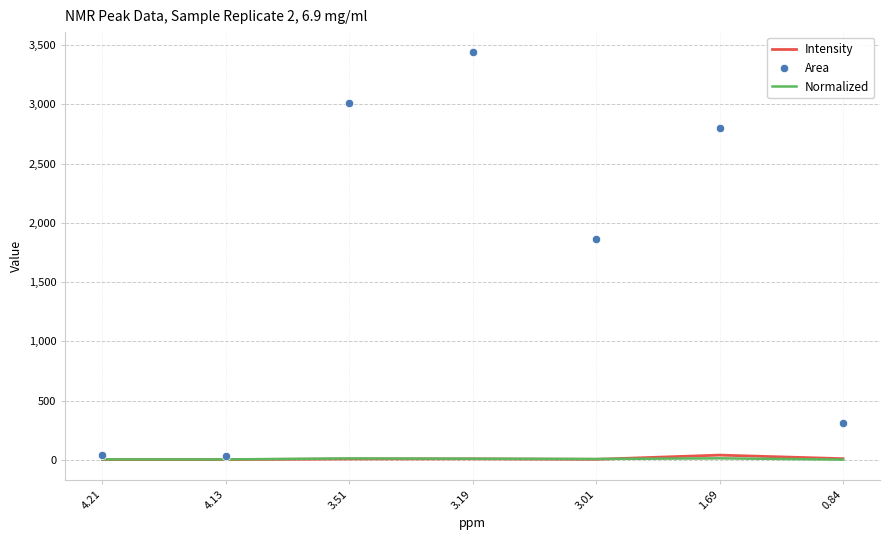

How many categories are shown in the chart?

7